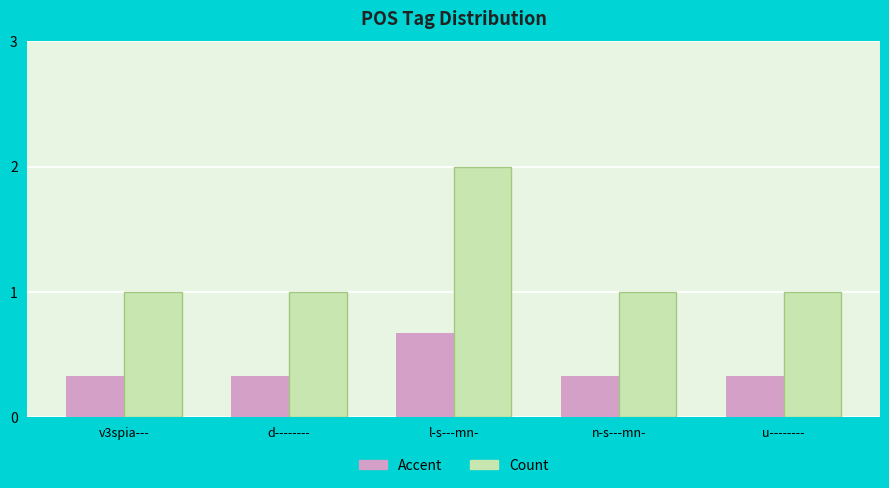

What is the value of the Count bar at the 2nd from the left?

1.0